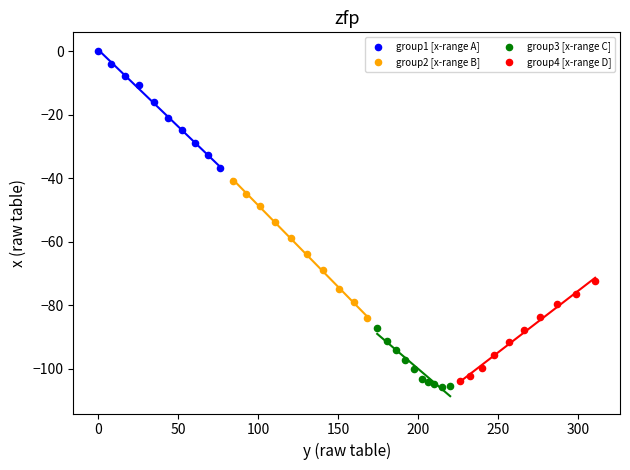

Which series contains the highest Y value?

group1 [x-range A]